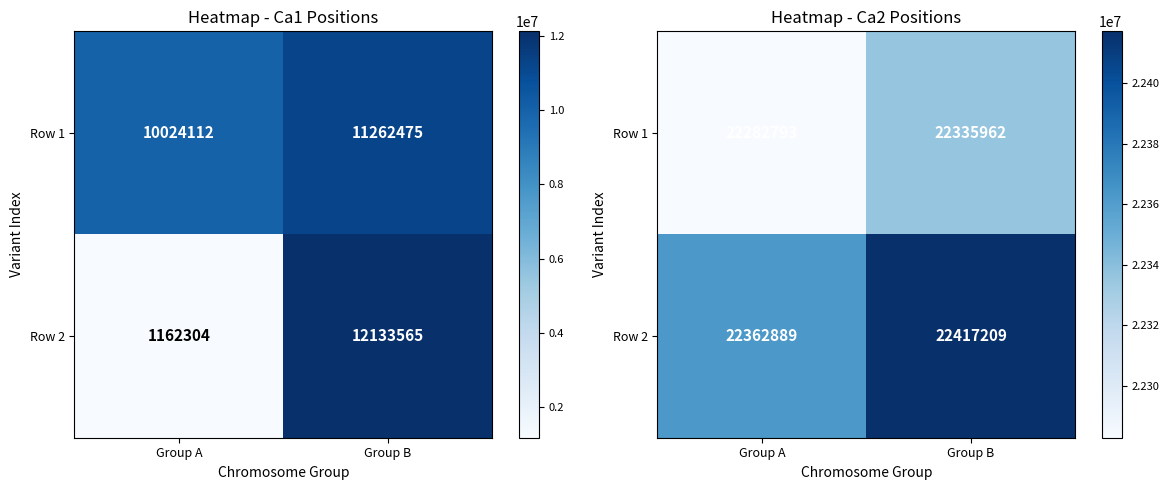

What is the difference between the maximum and minimum values in the Row 2 series?

54320